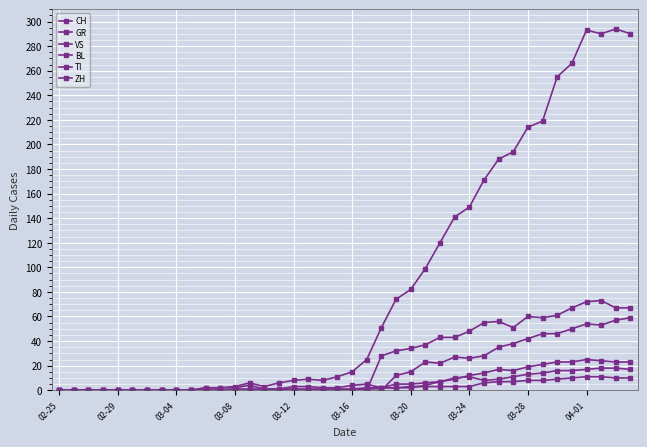

Which series has the largest total across all categories?

CH